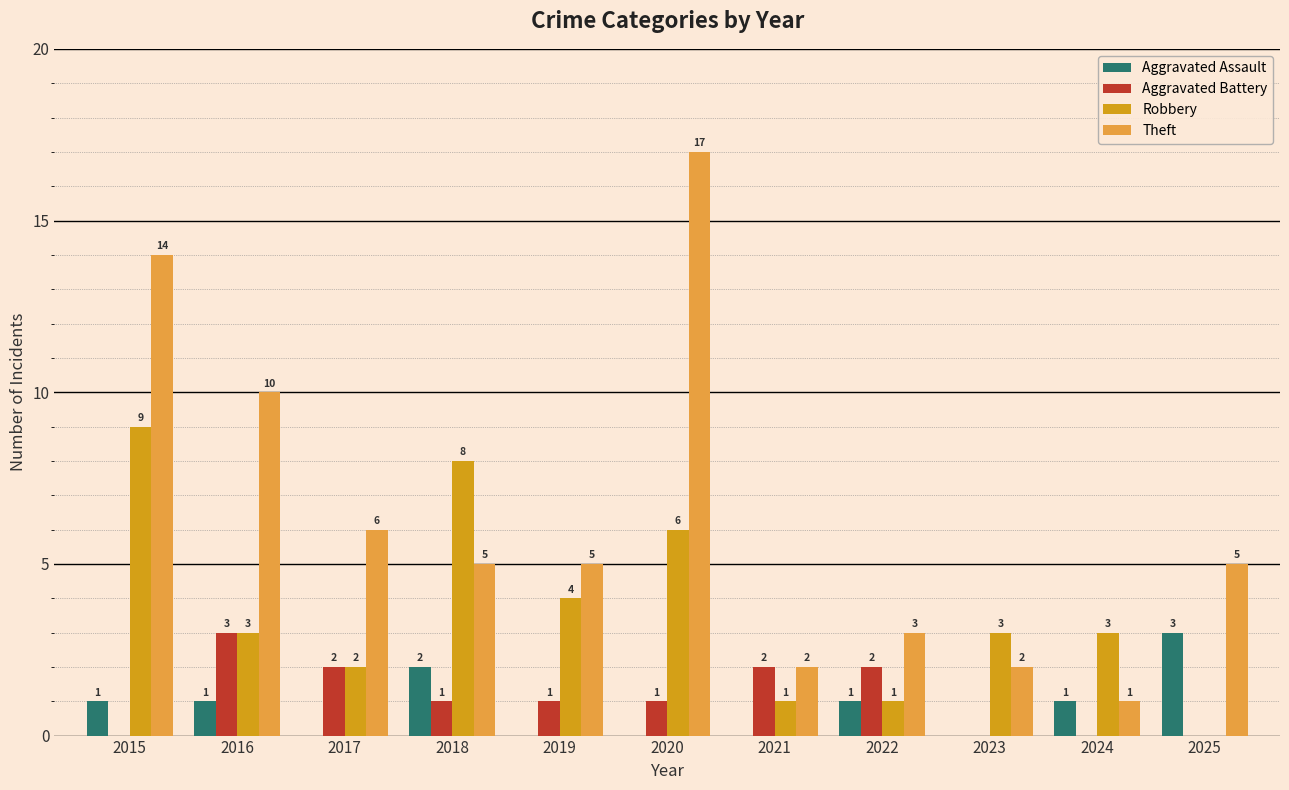

At which category does the chart reach its peak across all series?

2020